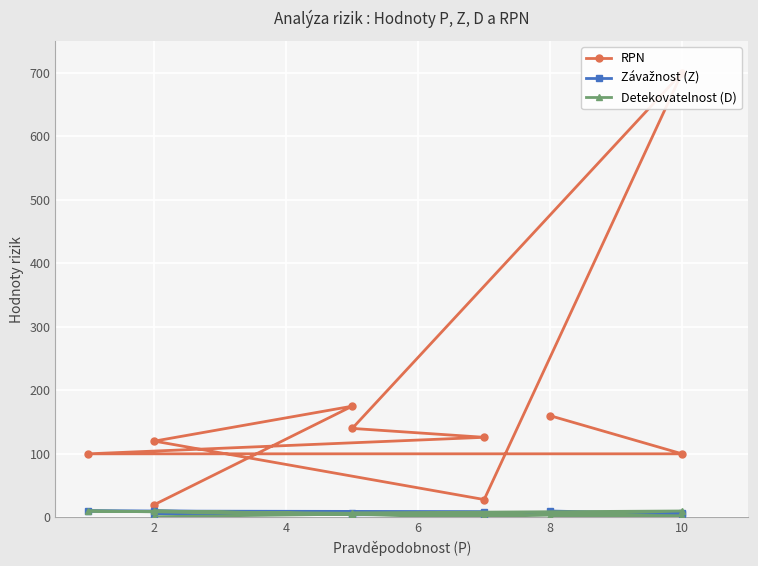

What is the sum of all RPN values?

1669